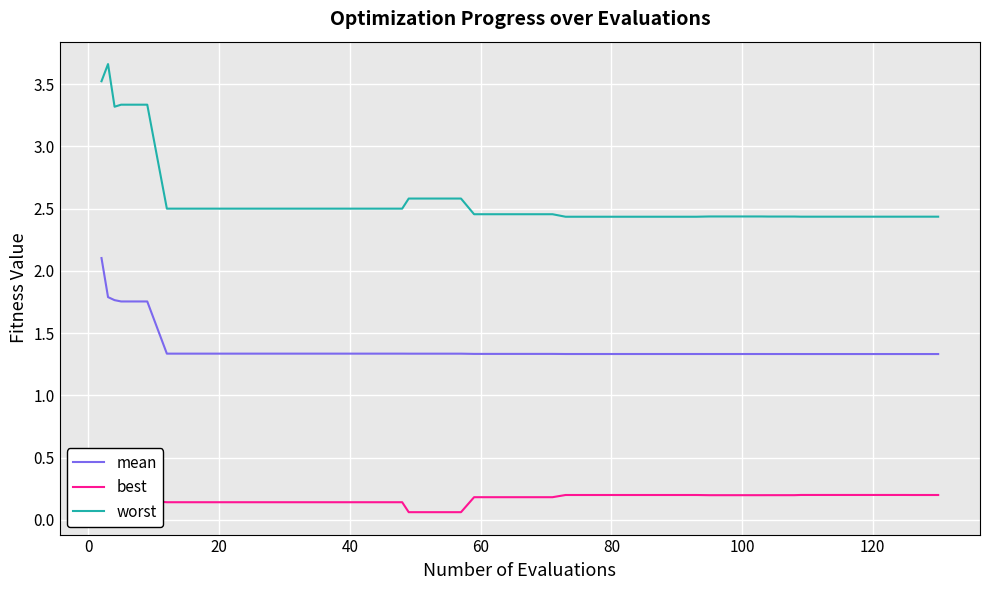

List the series in order of their overall mean, highest first.

worst, mean, best